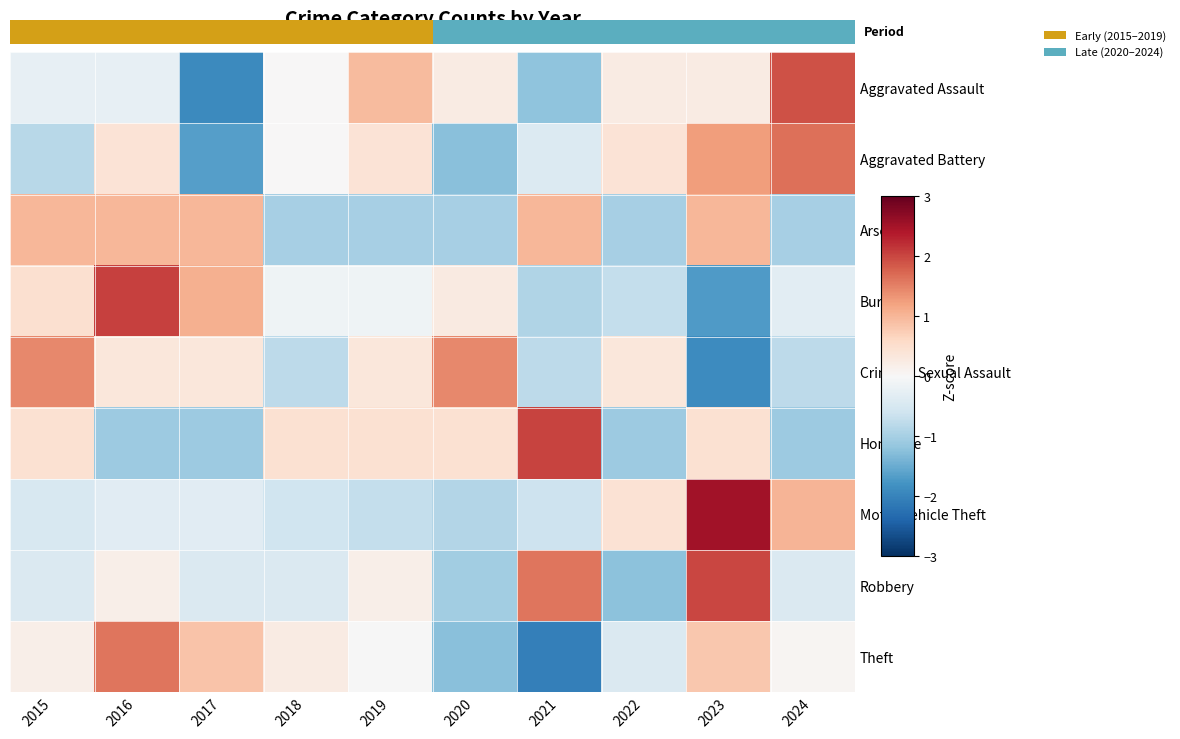

Reading left to right, transcribe all the data shown in this chart.

Aggravated Assault: 2015=-0.2	2016=-0.2	2017=-1.9	2018=0.0	2019=1.0	2020=0.2	2021=-1.2	2022=0.2	2023=0.2	2024=1.9
Aggravated Battery: 2015=-0.8	2016=0.4	2017=-1.7	2018=0.0	2019=0.4	2020=-1.2	2021=-0.4	2022=0.4	2023=1.2	2024=1.7
Arson: 2015=1.0	2016=1.0	2017=1.0	2018=-1.0	2019=-1.0	2020=-1.0	2021=1.0	2022=-1.0	2023=1.0	2024=-1.0
Burglary: 2015=0.5	2016=2.1	2017=1.1	2018=-0.1	2019=-0.1	2020=0.3	2021=-0.9	2022=-0.7	2023=-1.7	2024=-0.3
Criminal Sexual Assault: 2015=1.4	2016=0.3	2017=0.3	2018=-0.8	2019=0.3	2020=1.4	2021=-0.8	2022=0.3	2023=-1.9	2024=-0.8
Homicide: 2015=0.5	2016=-1.1	2017=-1.1	2018=0.5	2019=0.5	2020=0.5	2021=2.0	2022=-1.1	2023=0.5	2024=-1.1
Motor Vehicle Theft: 2015=-0.5	2016=-0.3	2017=-0.3	2018=-0.6	2019=-0.7	2020=-0.9	2021=-0.6	2022=0.4	2023=2.5	2024=1.0
Robbery: 2015=-0.4	2016=0.2	2017=-0.4	2018=-0.4	2019=0.2	2020=-1.0	2021=1.6	2022=-1.2	2023=2.0	2024=-0.4
Theft: 2015=0.2	2016=1.6	2017=0.9	2018=0.2	2019=-0.0	2020=-1.2	2021=-2.1	2022=-0.4	2023=0.8	2024=0.1